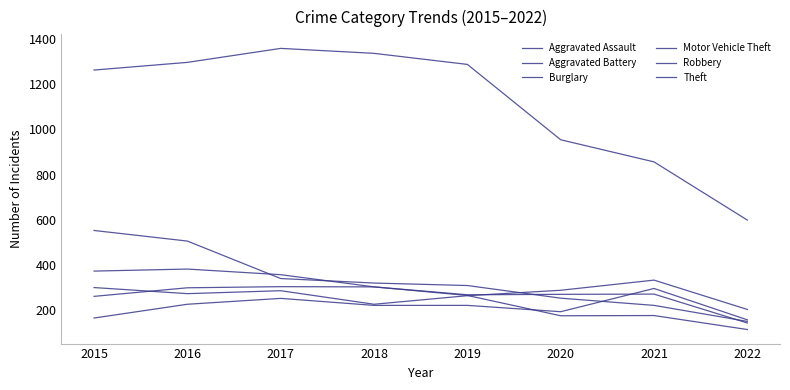

At which category is the sum across all series the highest?

2016